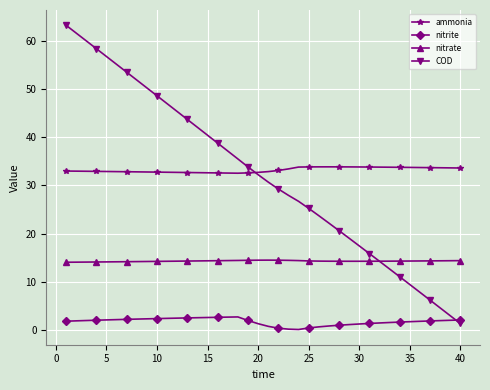

Which series has the widest spread of values?

COD